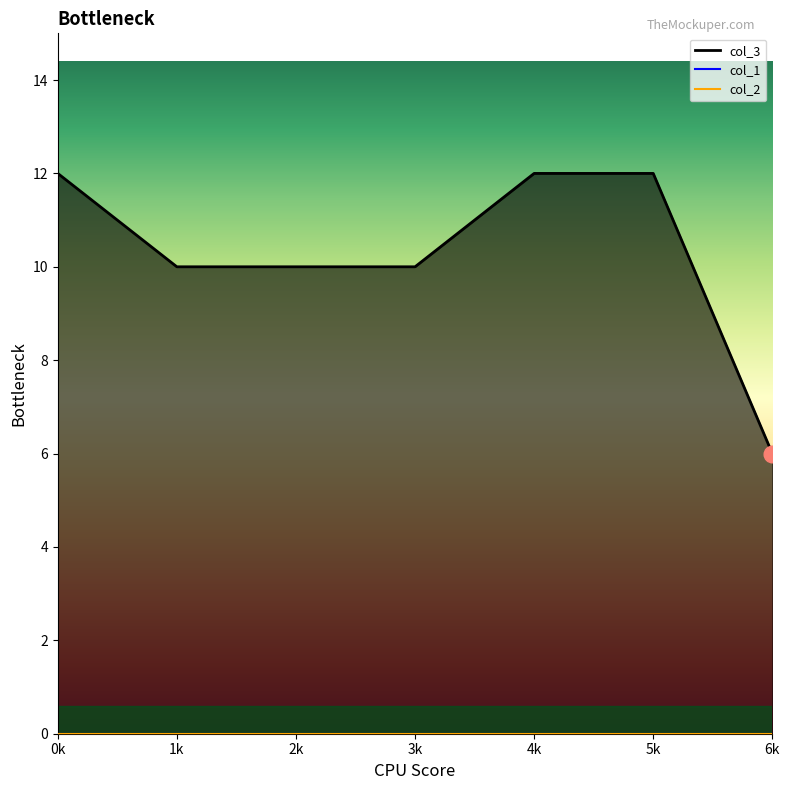

Which series changed the most between 1 and 5?

col_3